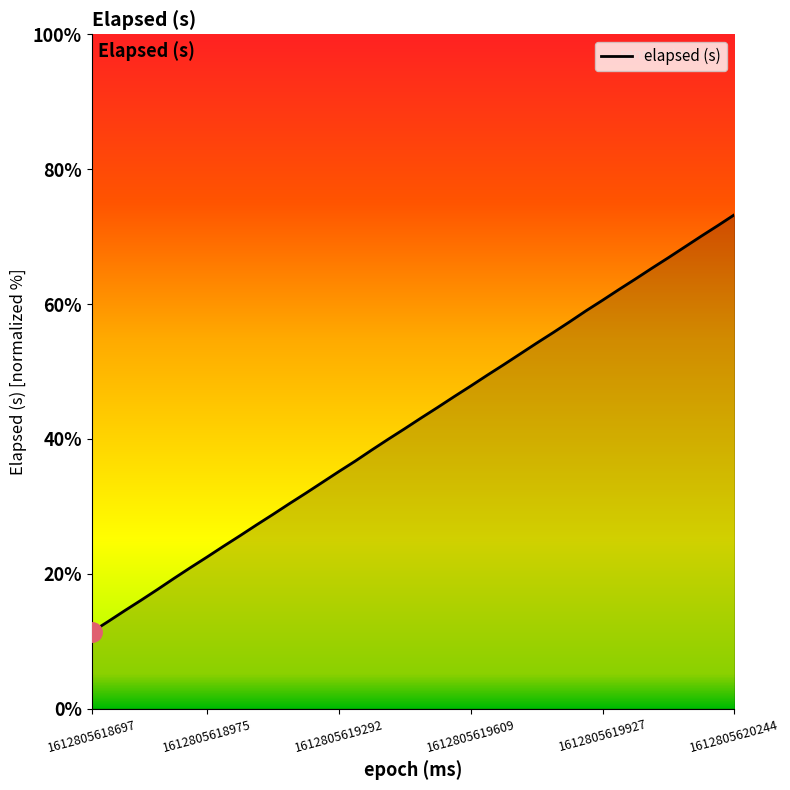

Does the chart have visible grid lines?

No